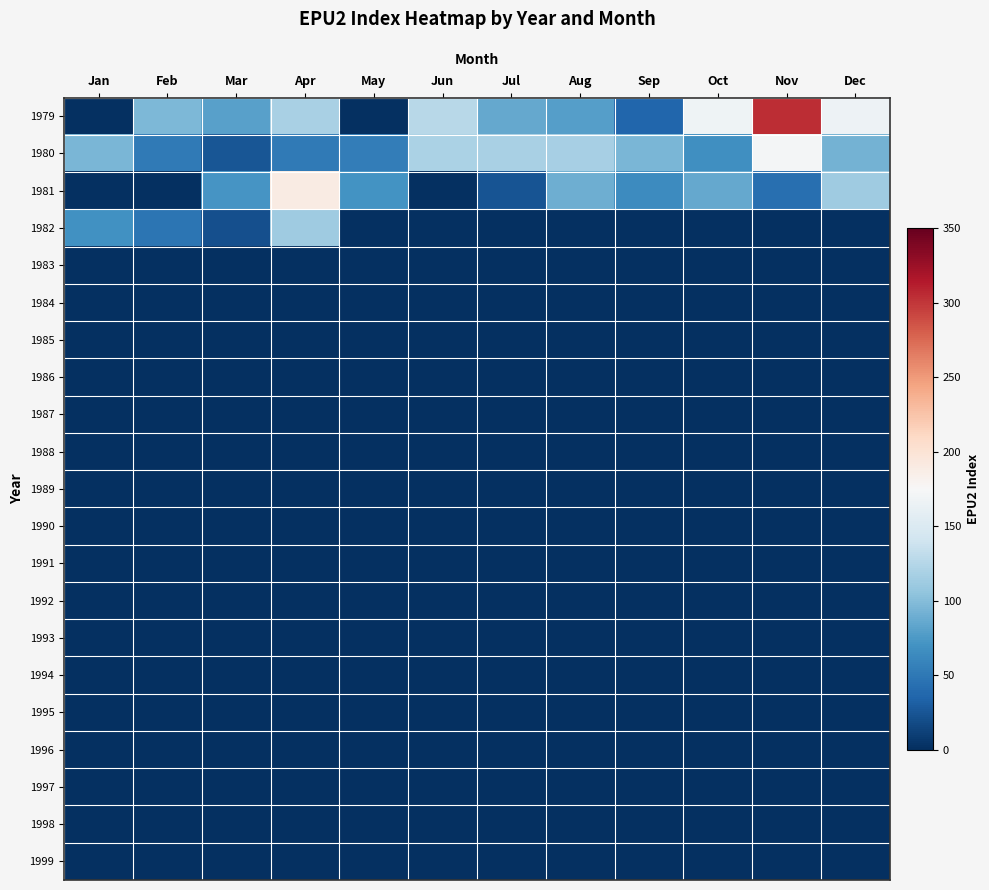

At which category is the sum across all series the highest?

Nov